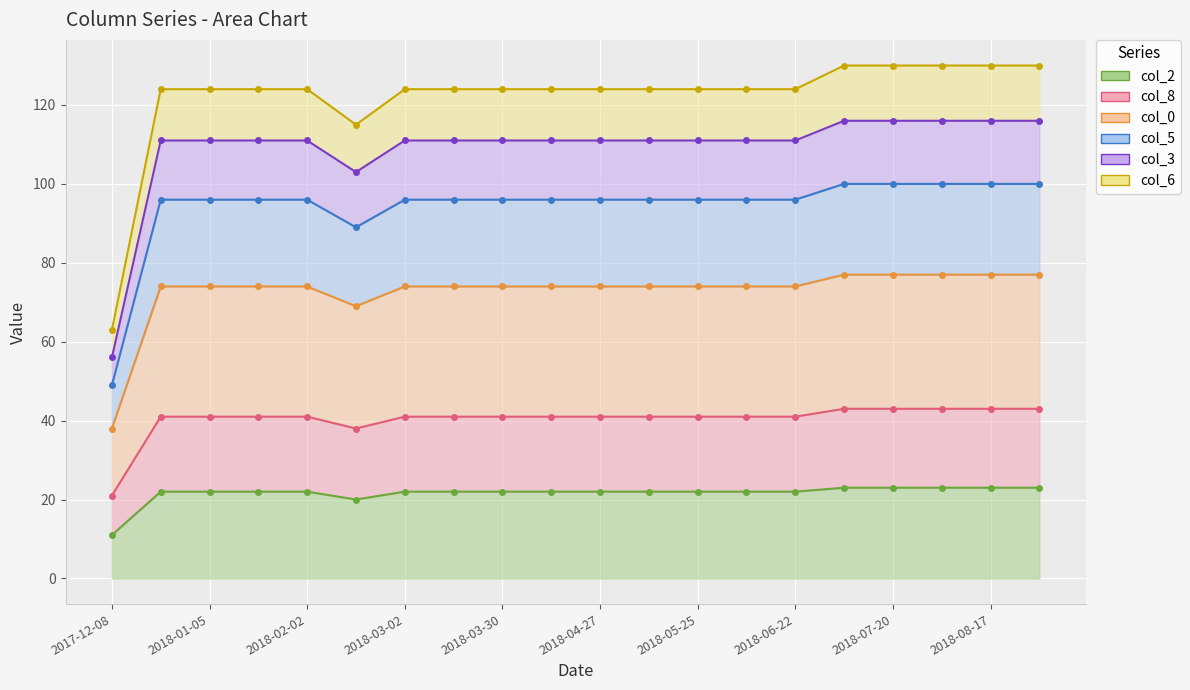

Where is col_3 nearest to the value 86?

2018-02-16